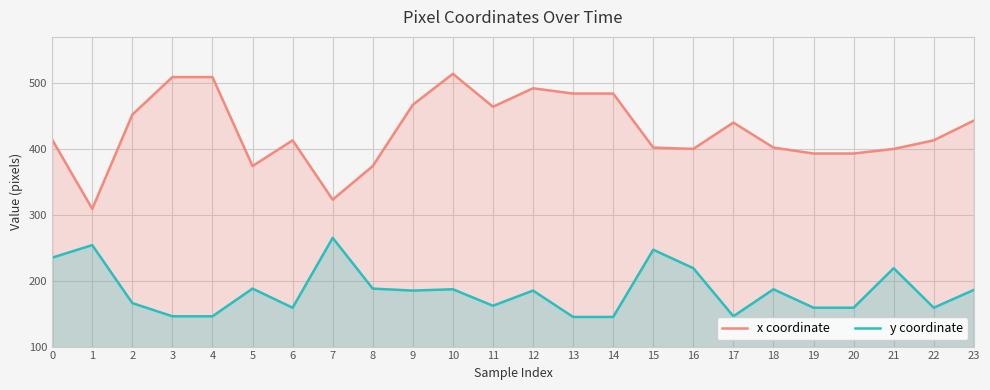

What are all the series names shown in the legend?

x coordinate, y coordinate